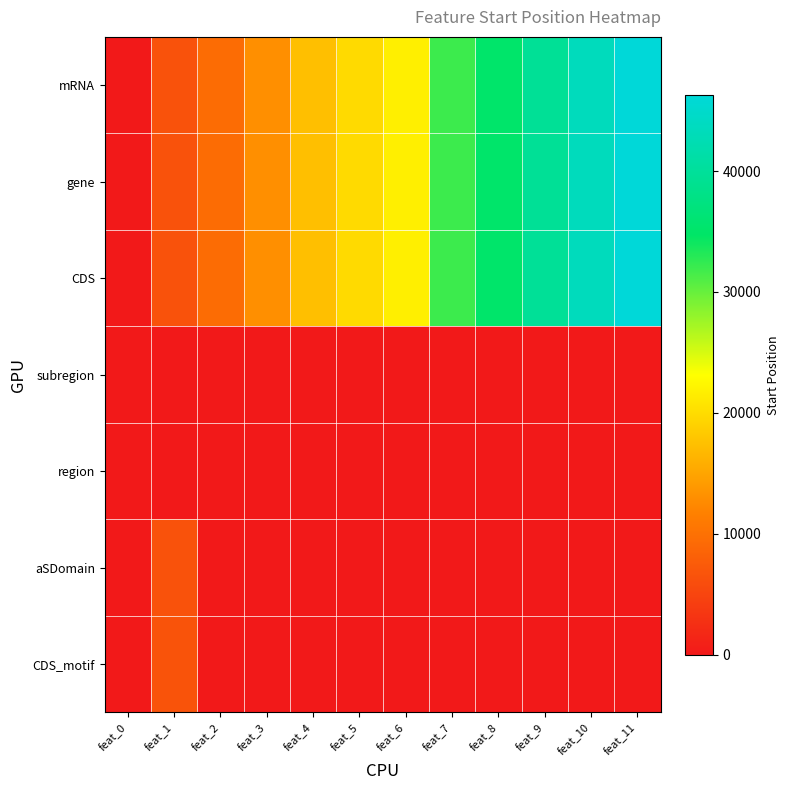

Which has a higher value, feat_11 or feat_1?

feat_11